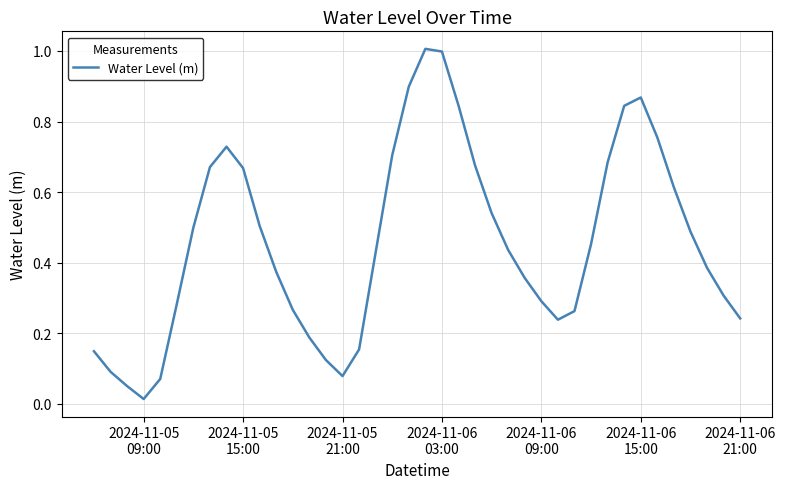

What is the difference between the maximum and minimum values?

1.0